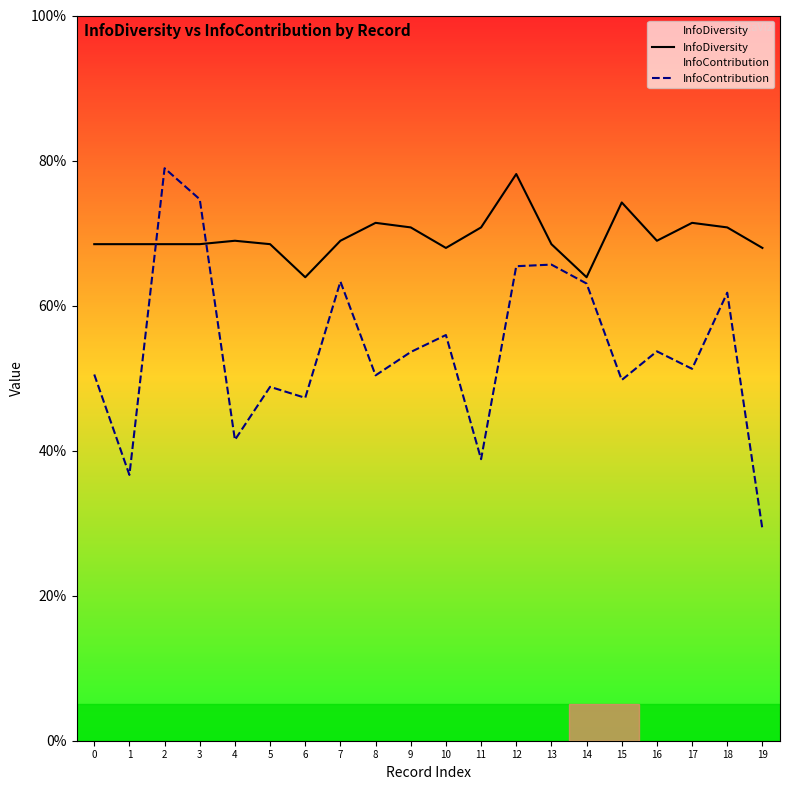

True or false: InfoContribution and InfoDiversity intersect in this chart.

True